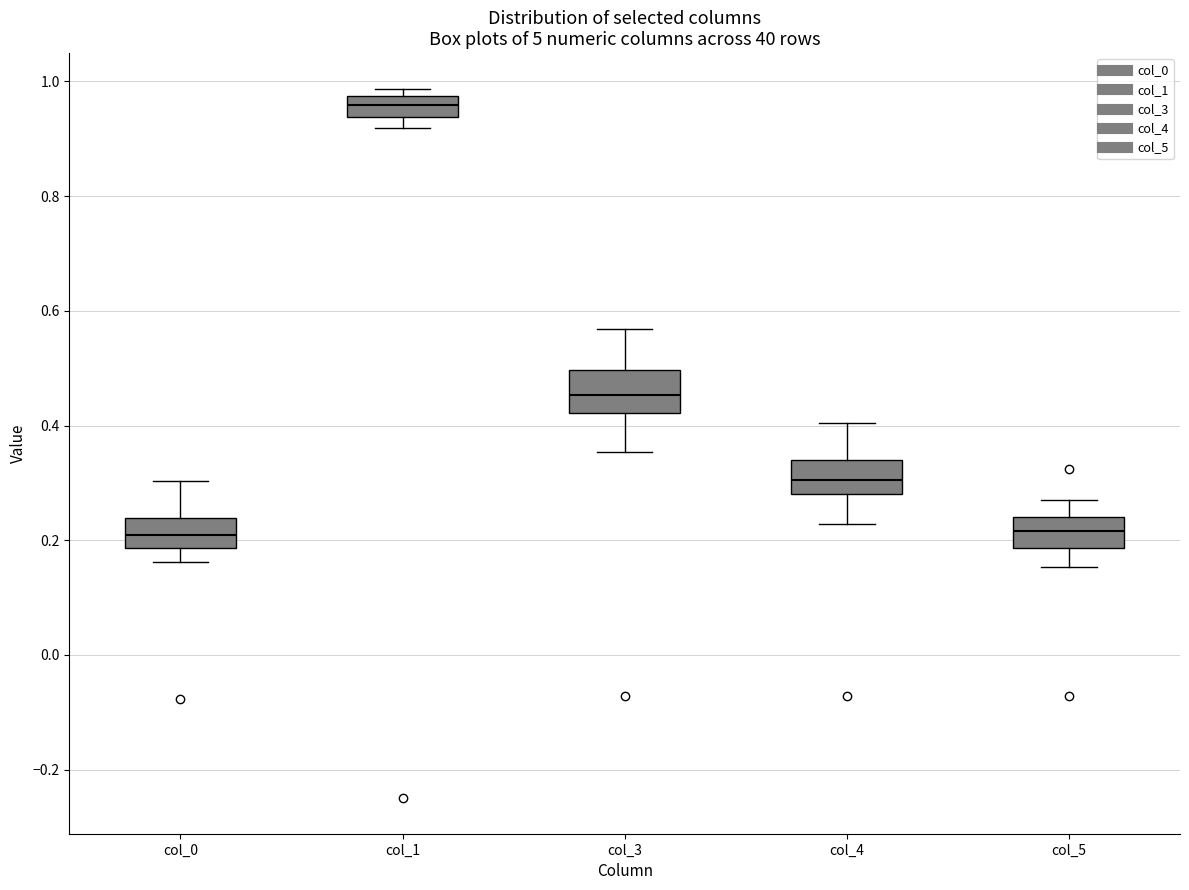

Which box's median line is the highest?

col_1